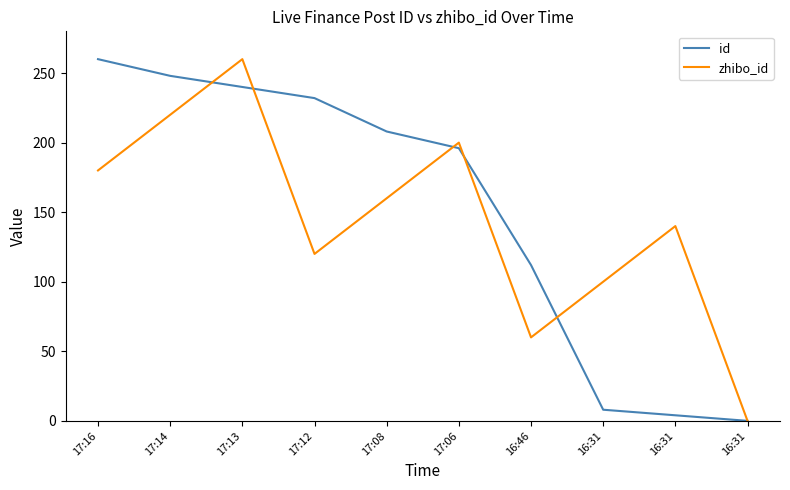

What are all the series names shown in the legend?

id, zhibo_id